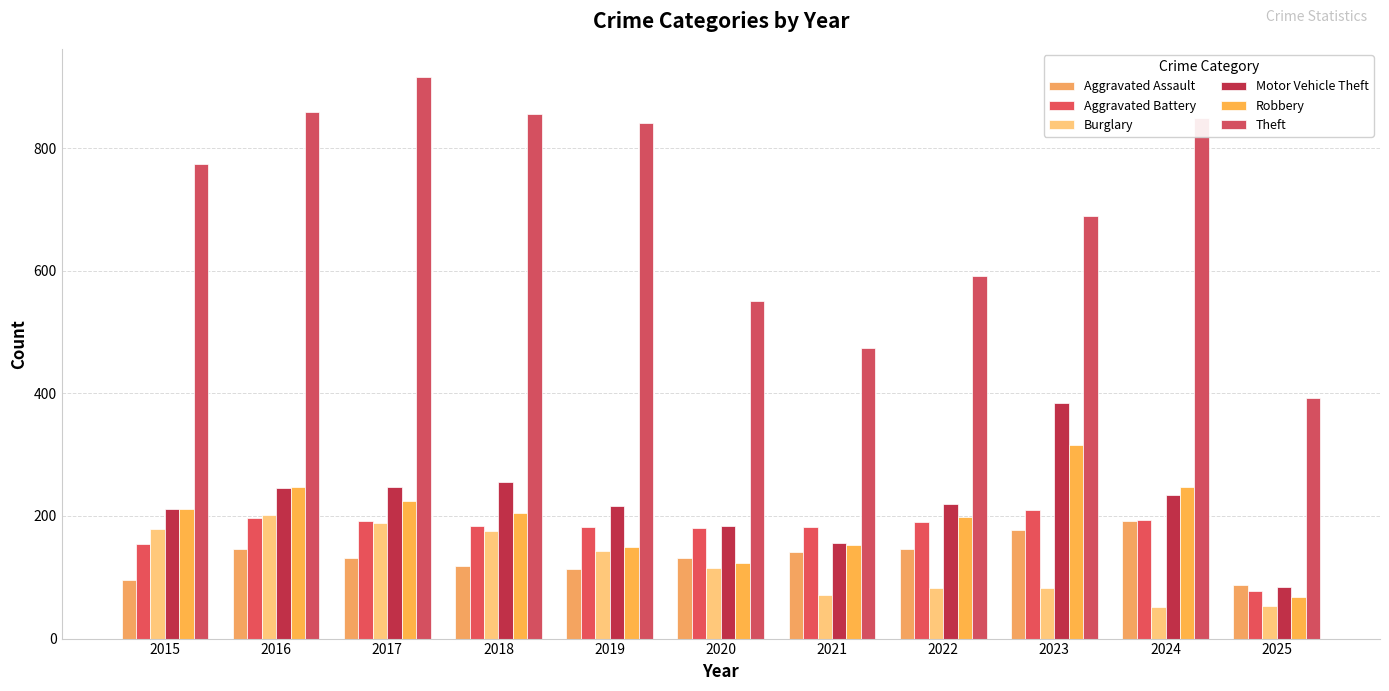

How many categories are shown in the chart?

11